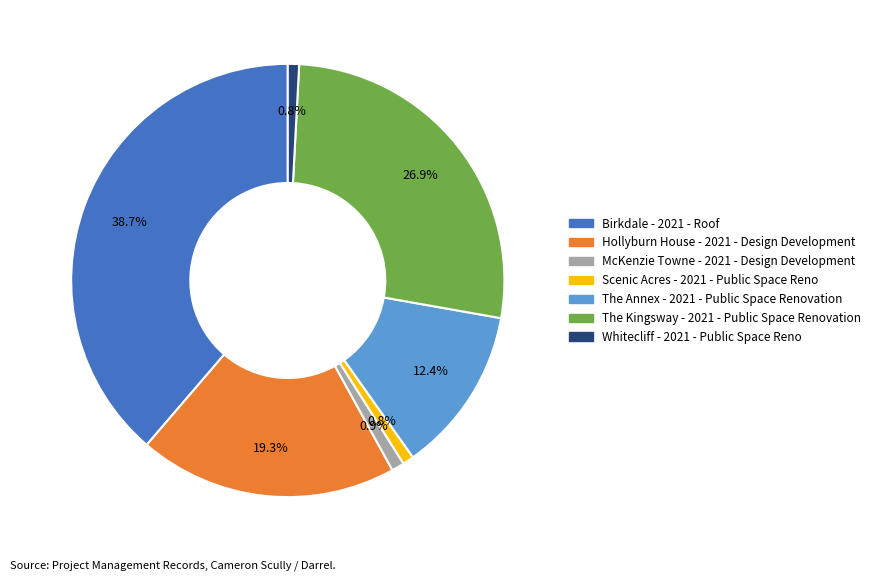

Which has a higher value, Hollyburn House - 2021 - Design Development or Birkdale - 2021 - Roof?

Birkdale - 2021 - Roof